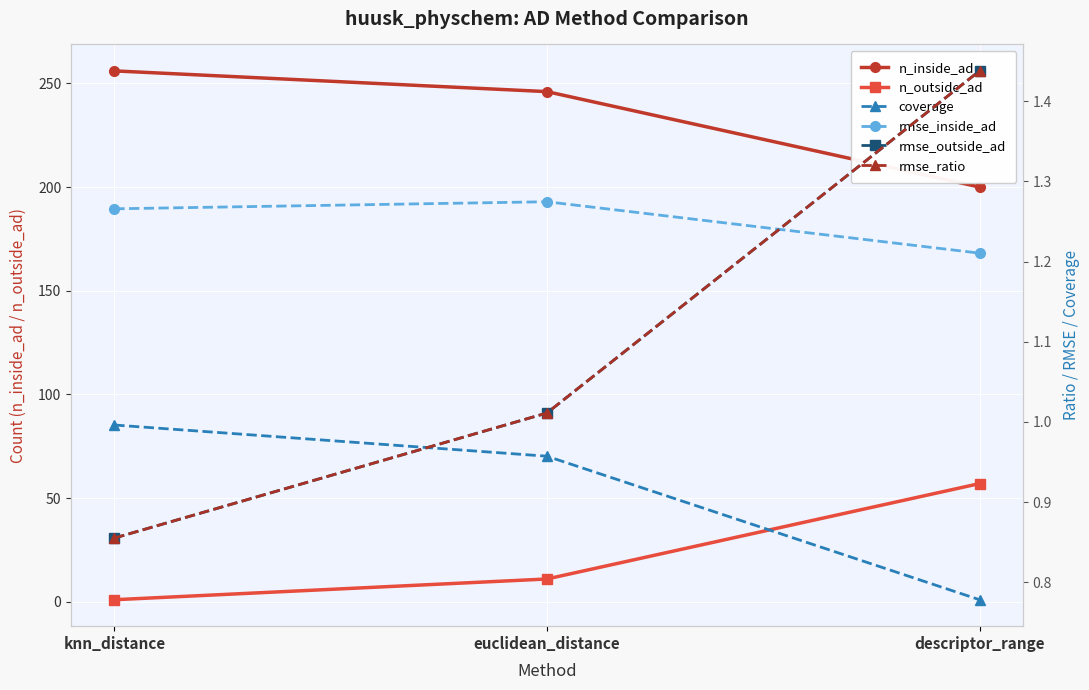

Reading right to left, list all the values displayed in this chart.

n_inside_ad: descriptor_range=200.0	euclidean_distance=246.0	knn_distance=256.0
n_outside_ad: descriptor_range=57.0	euclidean_distance=11.0	knn_distance=1.0
coverage: descriptor_range=0.8	euclidean_distance=1.0	knn_distance=1.0
rmse_inside_ad: descriptor_range=1.2	euclidean_distance=1.3	knn_distance=1.3
rmse_outside_ad: descriptor_range=1.4	euclidean_distance=1.0	knn_distance=0.9
rmse_ratio: descriptor_range=1.4	euclidean_distance=1.0	knn_distance=0.9